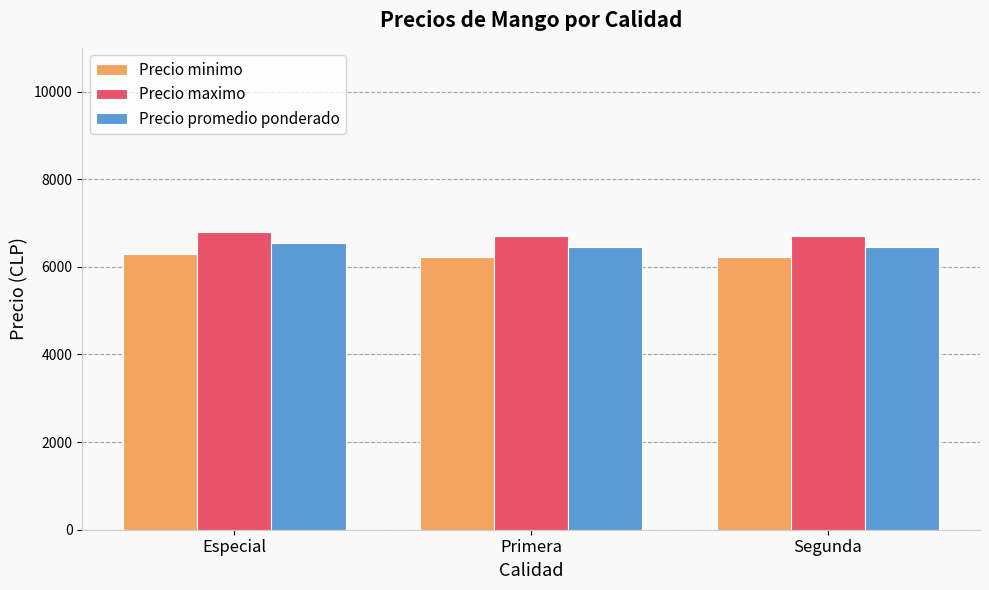

Reading left to right, extract all data points from this chart.

Precio minimo: Especial=6285.7	Primera=6214.3	Segunda=6214.3
Precio maximo: Especial=6785.7	Primera=6714.3	Segunda=6714.3
Precio promedio ponderado: Especial=6535.7	Primera=6464.3	Segunda=6464.3